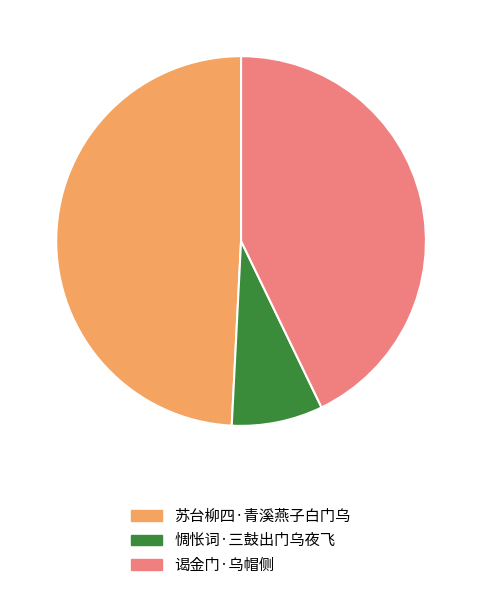

Is there any slice that represents more than half of the pie?

No